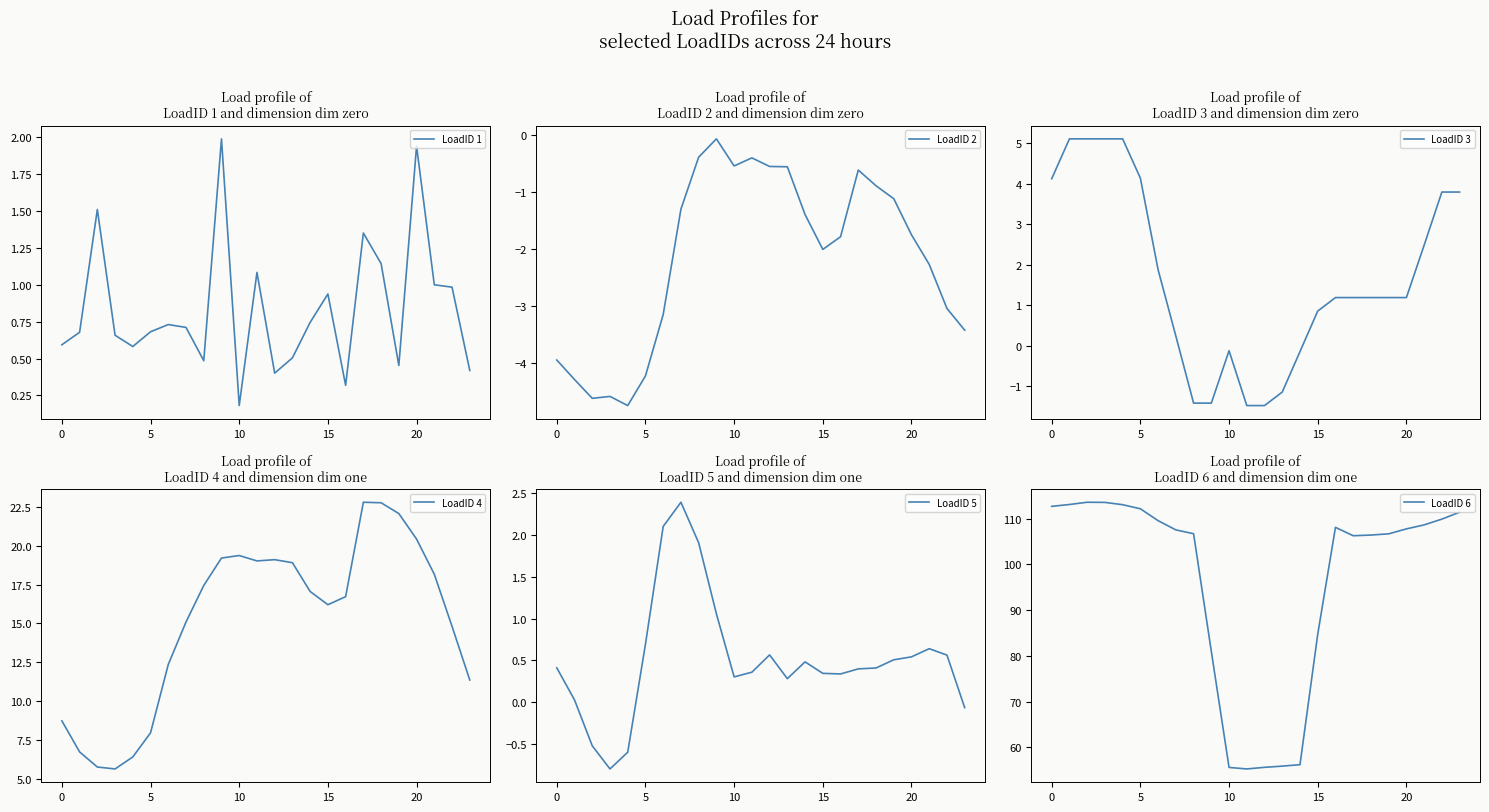

Which series has the largest total across all categories?

LoadID 6